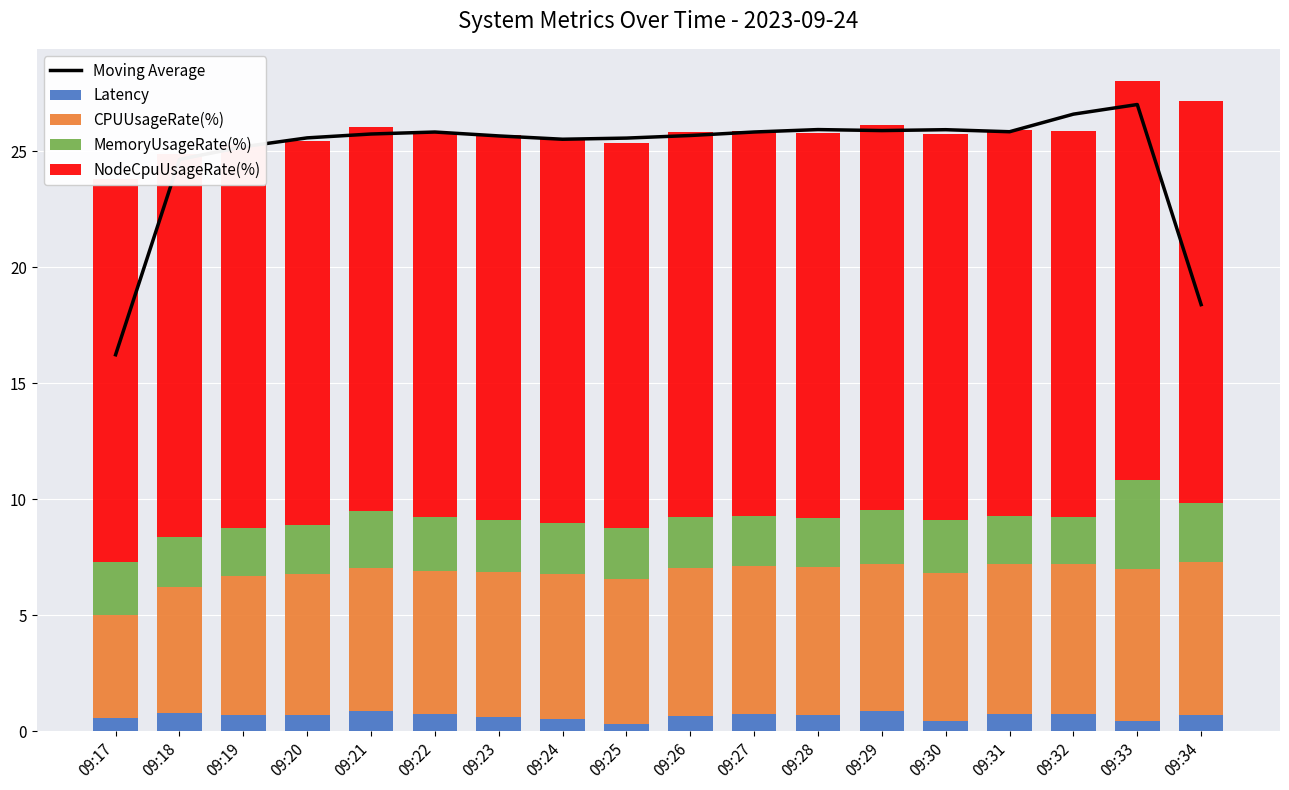

What is the lowest value of the CPUUsageRate(%) series?

4.4